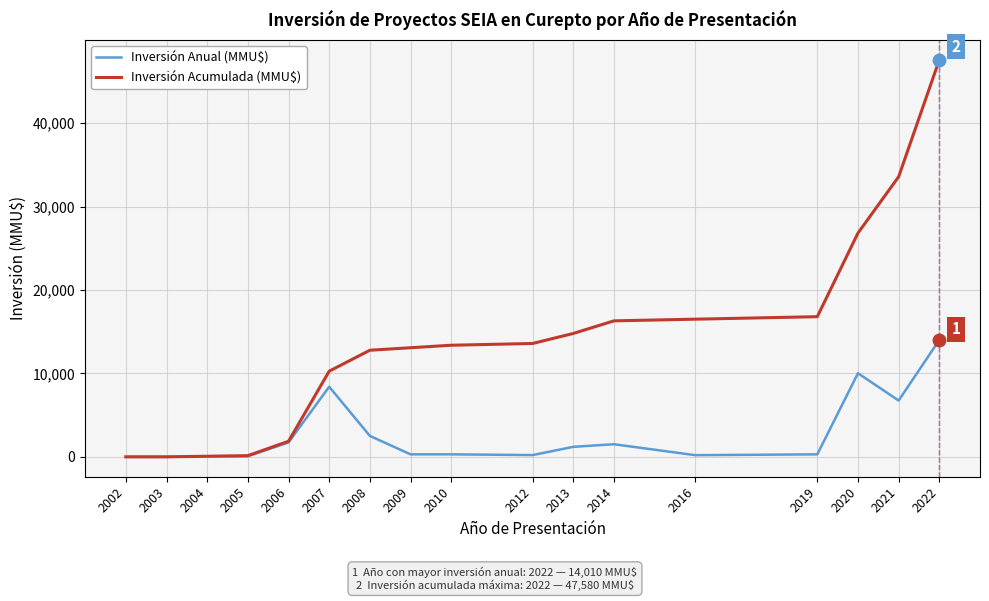

What is the average value of the Inversión Acumulada (MMU$) series?

13971